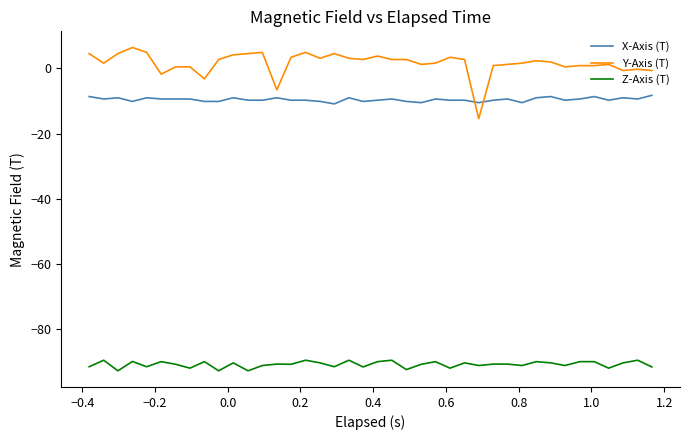

List the series in order of their peak value, lowest first.

Z-Axis (T), X-Axis (T), Y-Axis (T)